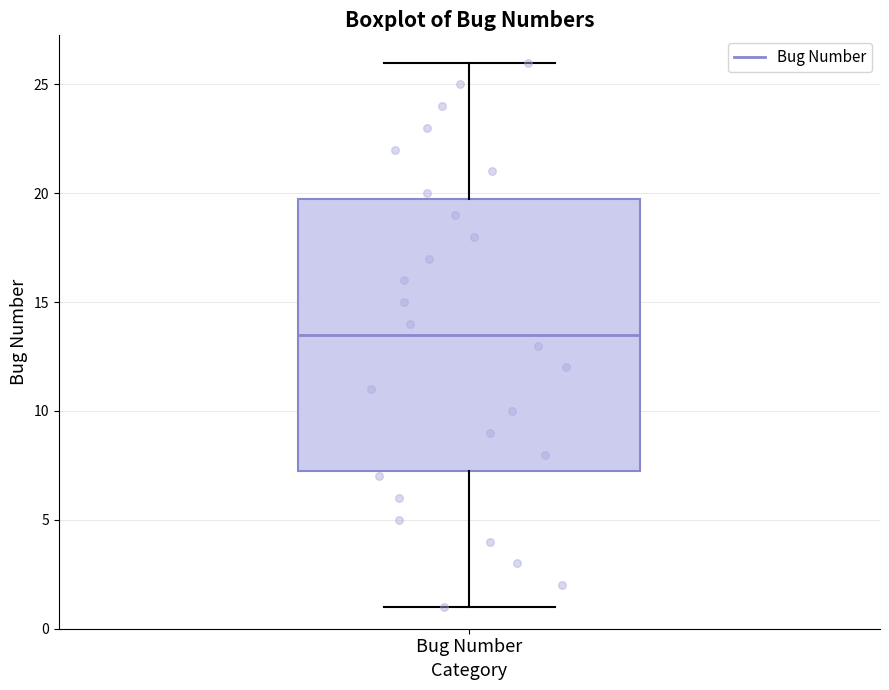

Transcribe this box plot: give where the median line is, the range the box spans, and where the two whiskers end, as read against the y-axis. The values are not printed on the chart, so give them approximately, as read against the axis.

median 13.5, box 7.5 to 20.0, whiskers 1.0 to 26.0